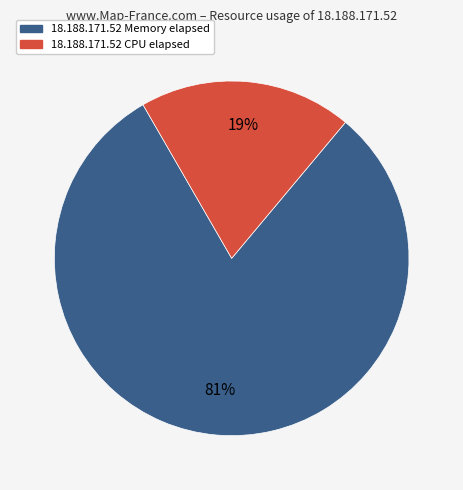

Is there a majority slice in this chart?

Yes